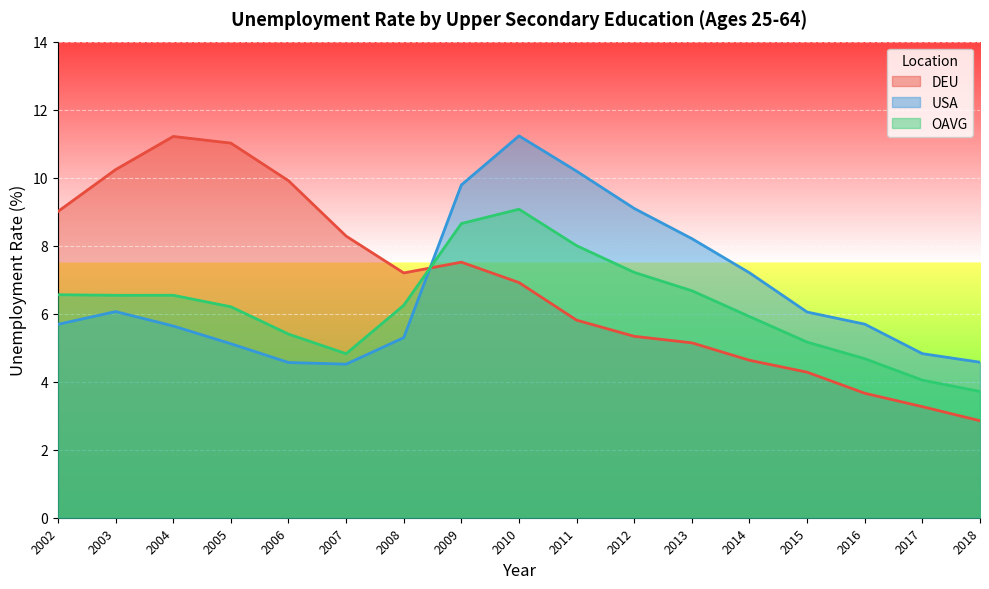

The value of USA at 2002 is 3.6. True or false?

False